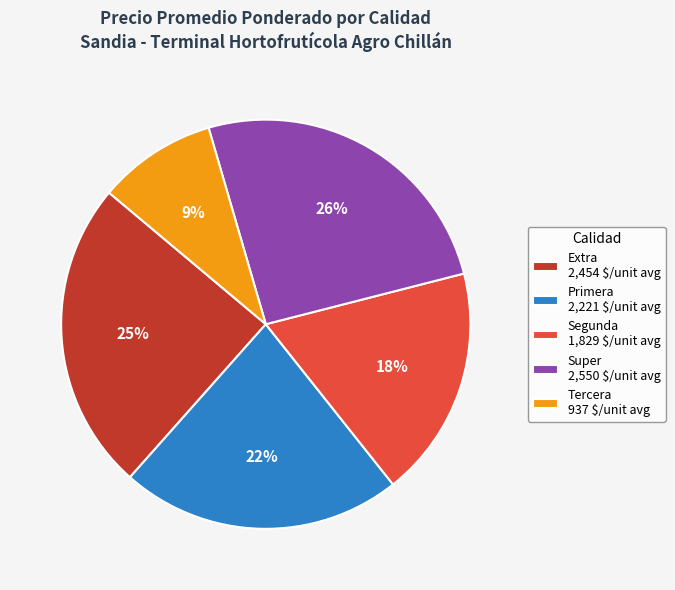

To the nearest percent, what is the average slice percentage?

20%